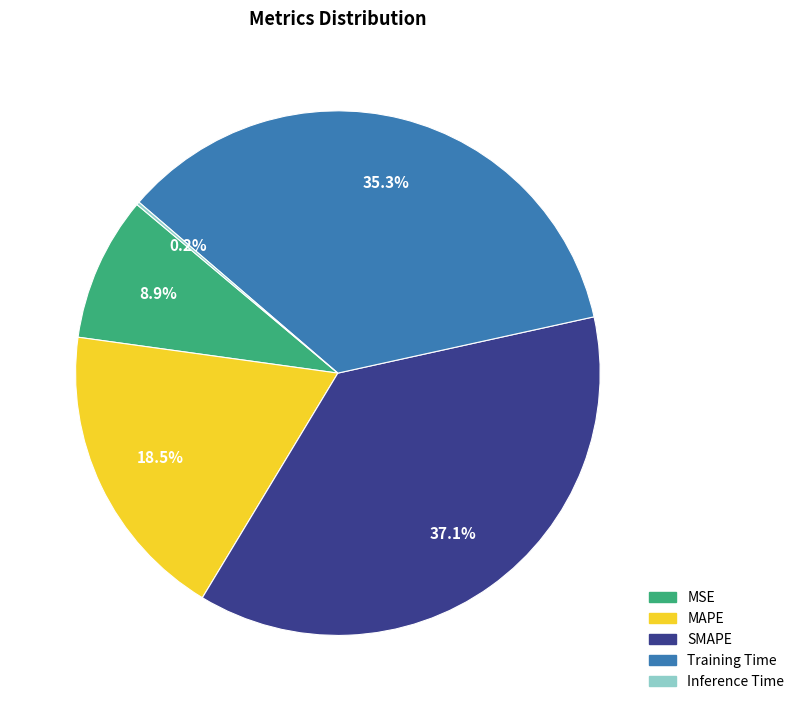

Does MSE represent more than half of the total?

No